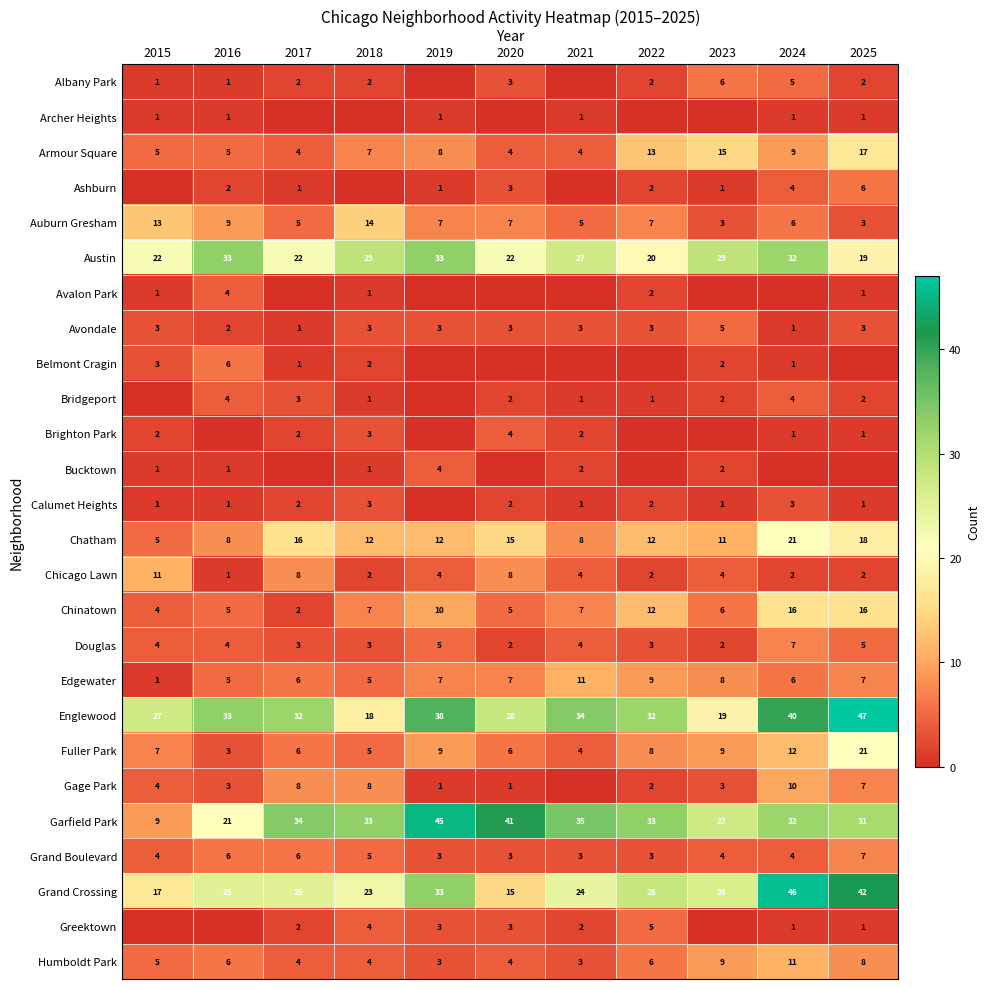

Is the value of Chinatown at 2024 greater than the value of Chatham at 2023?

Yes